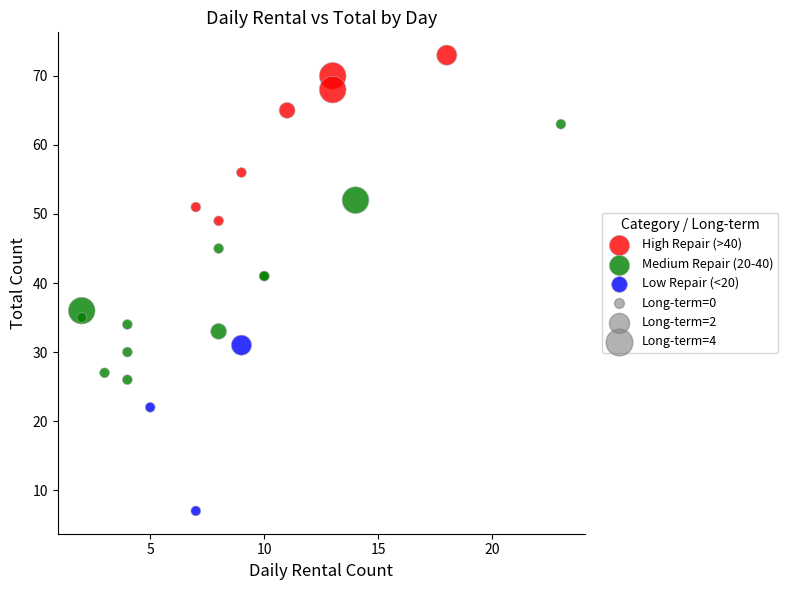

Which series contains the lowest Y value?

Low Repair (<20)